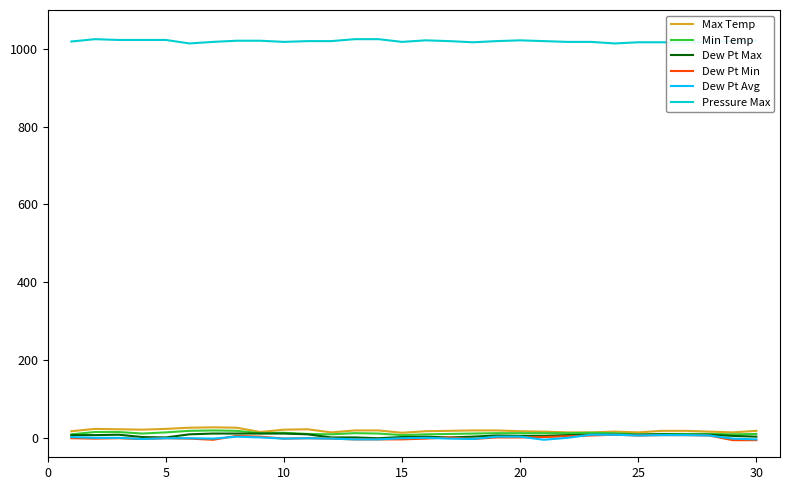

How many lines are shown in the chart?

6